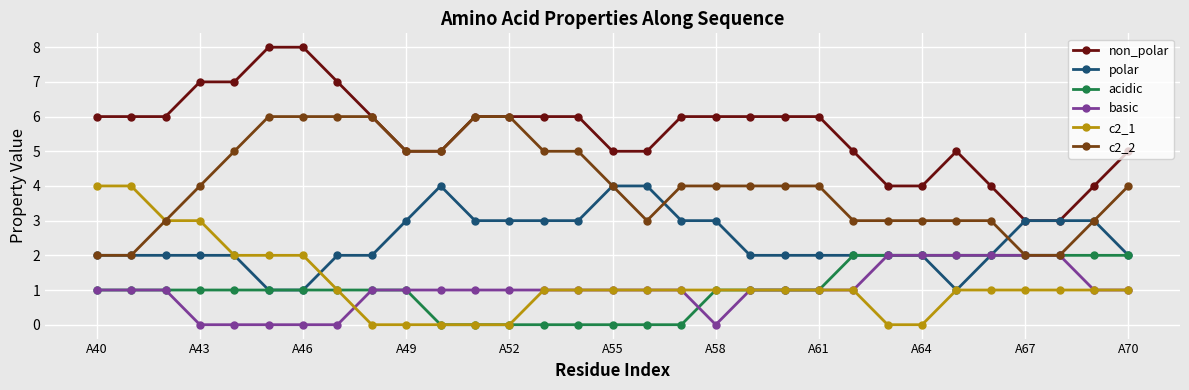

How many distinct data groups are displayed?

6